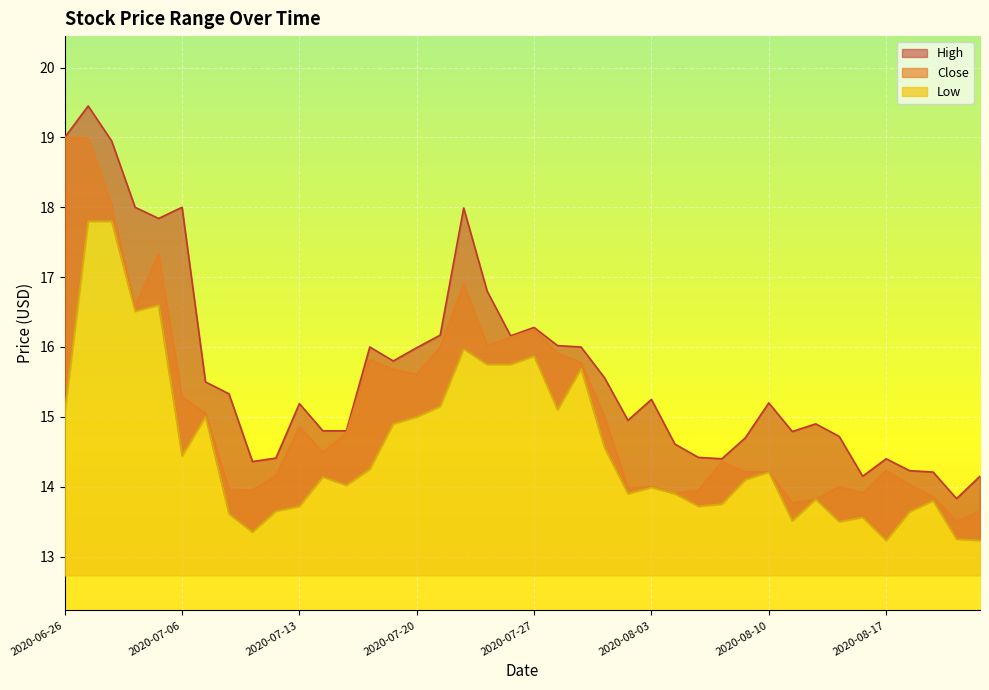

Read the Low value at 2020-07-28.

15.1